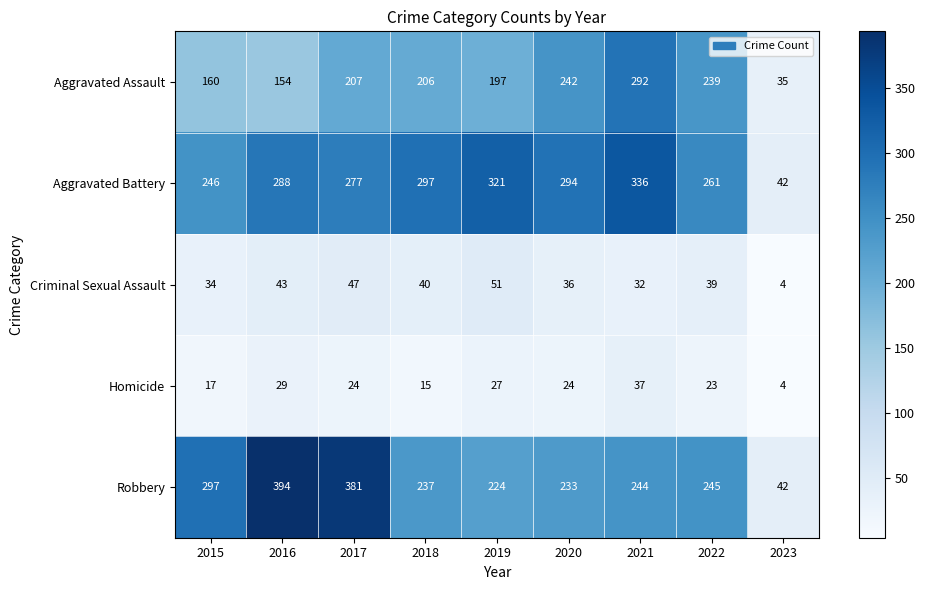

At which label does Aggravated Assault first exceed 206?

2017